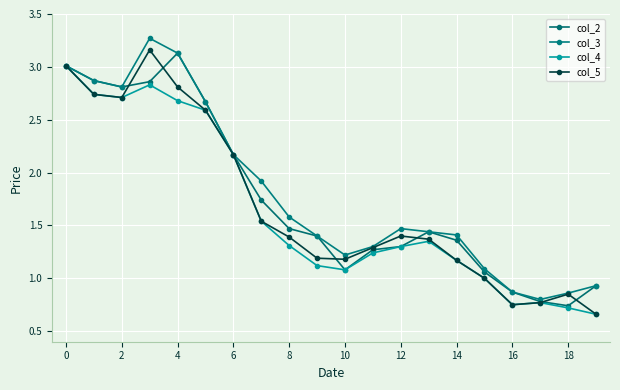

How many series are shown in this chart?

4